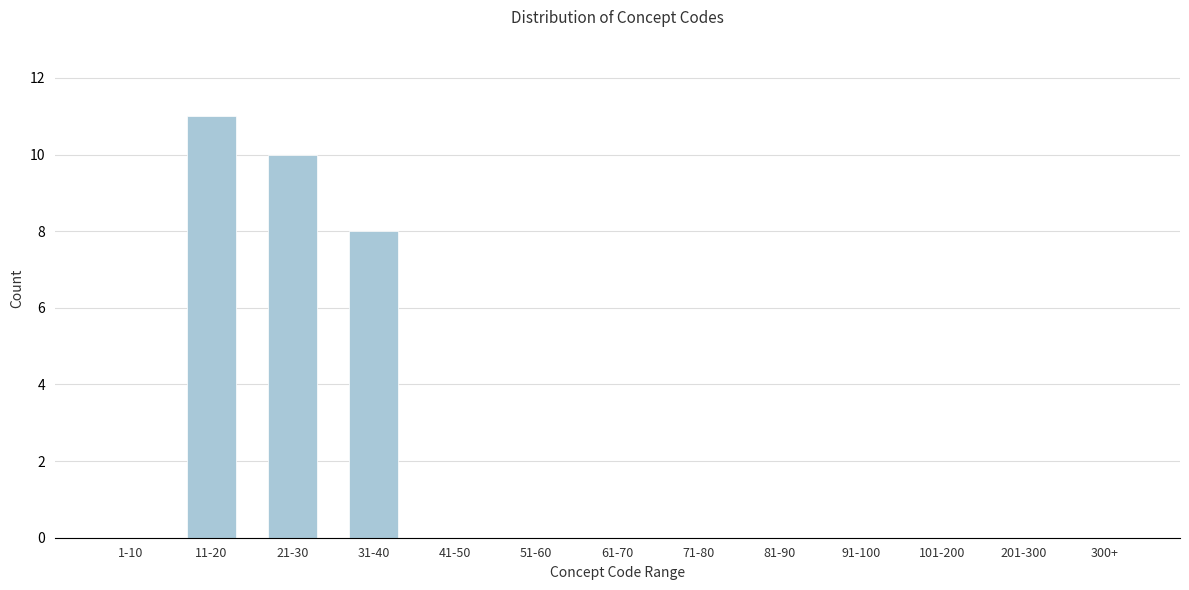

Reading left to right, extract all data points from this chart.

1-10=0	11-20=11	21-30=10	31-40=8	41-50=0	51-60=0	61-70=0	71-80=0	81-90=0	91-100=0	101-200=0	201-300=0	300+=0